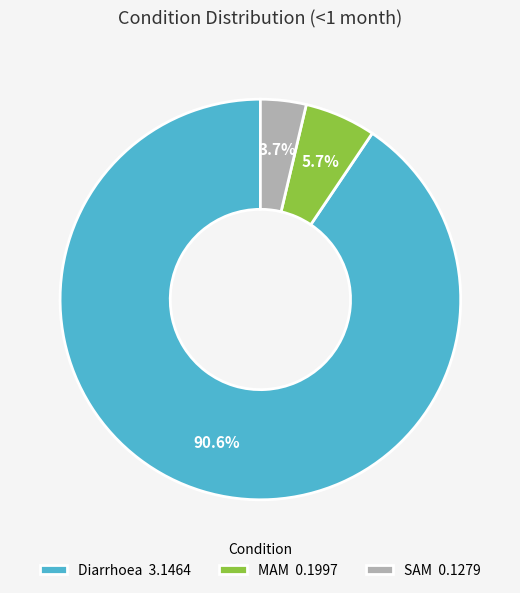

To the nearest percent, what is the difference between the MAM and SAM slice percentages?

2%